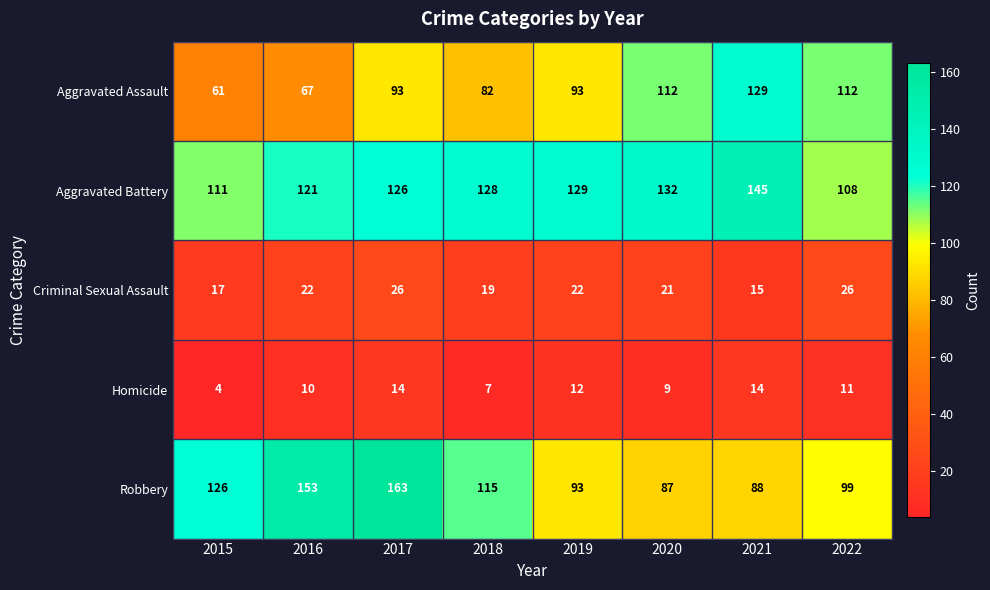

Count the number of data series in this chart.

5